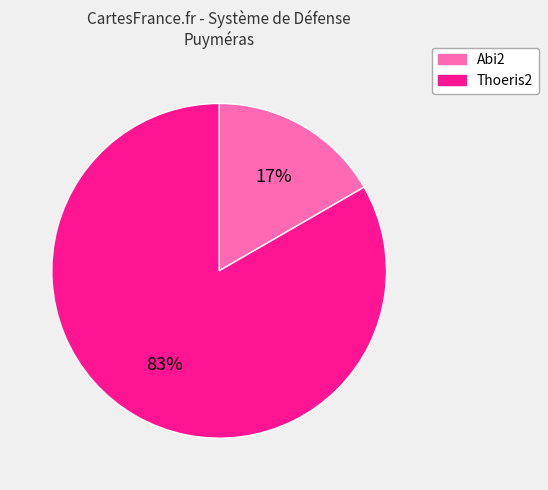

Is there a majority slice in this chart?

Yes